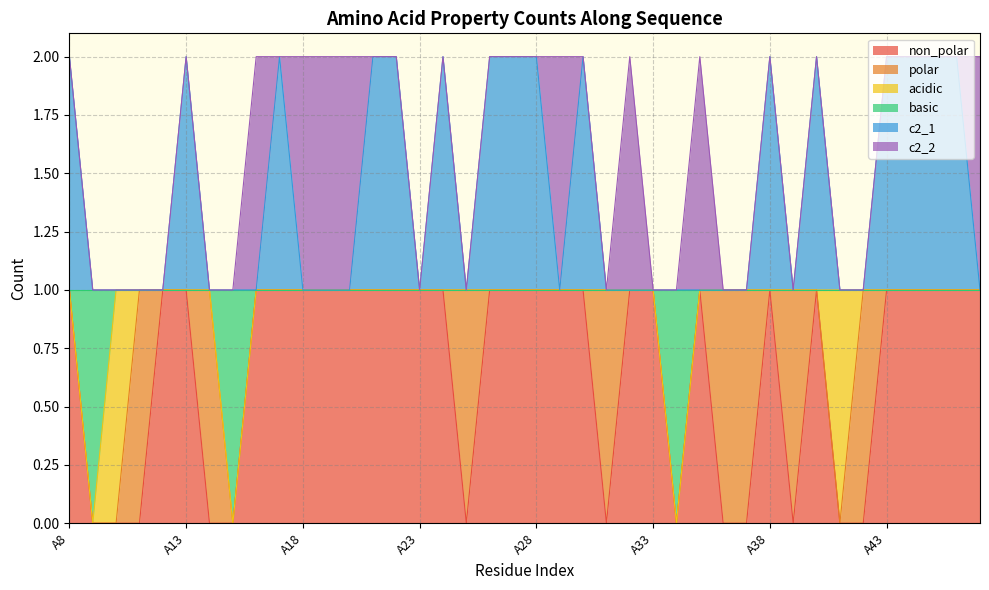

What is the difference between the maximum and second lowest values in the c2_1 series?

1